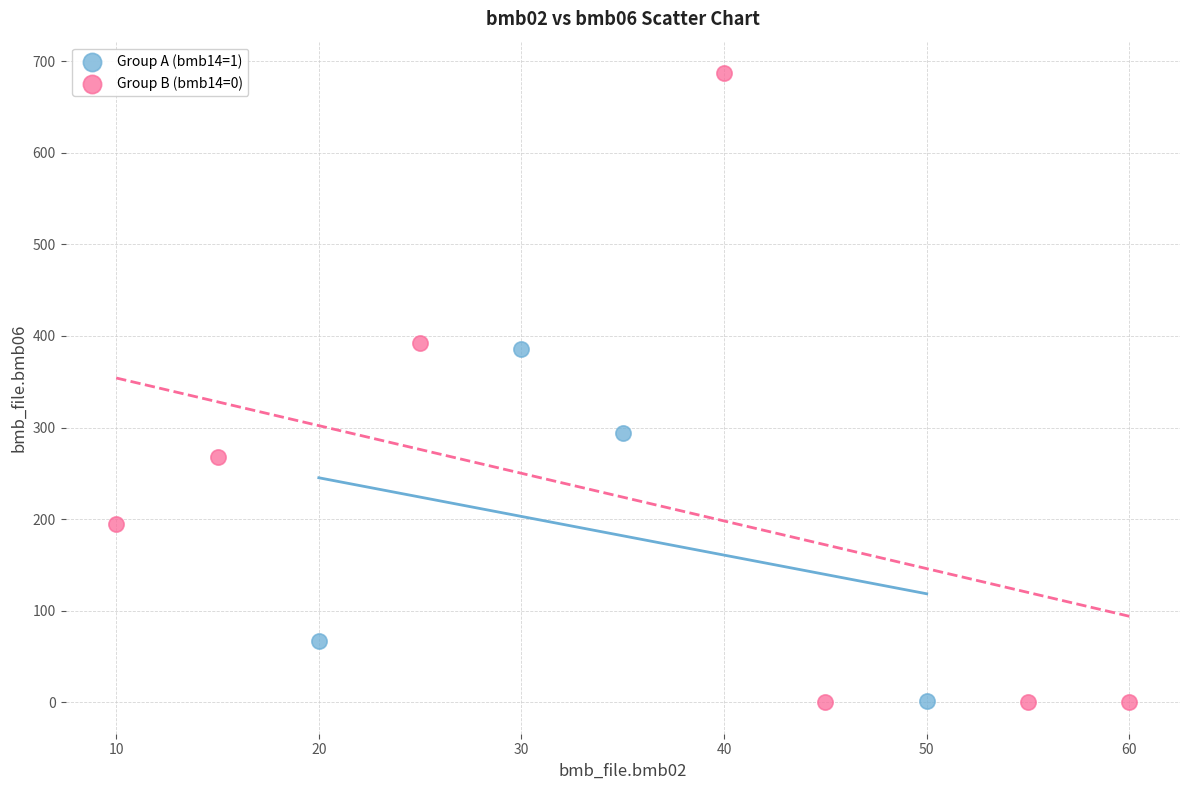

Which series reaches the maximum Y coordinate?

Group B (bmb14=0)